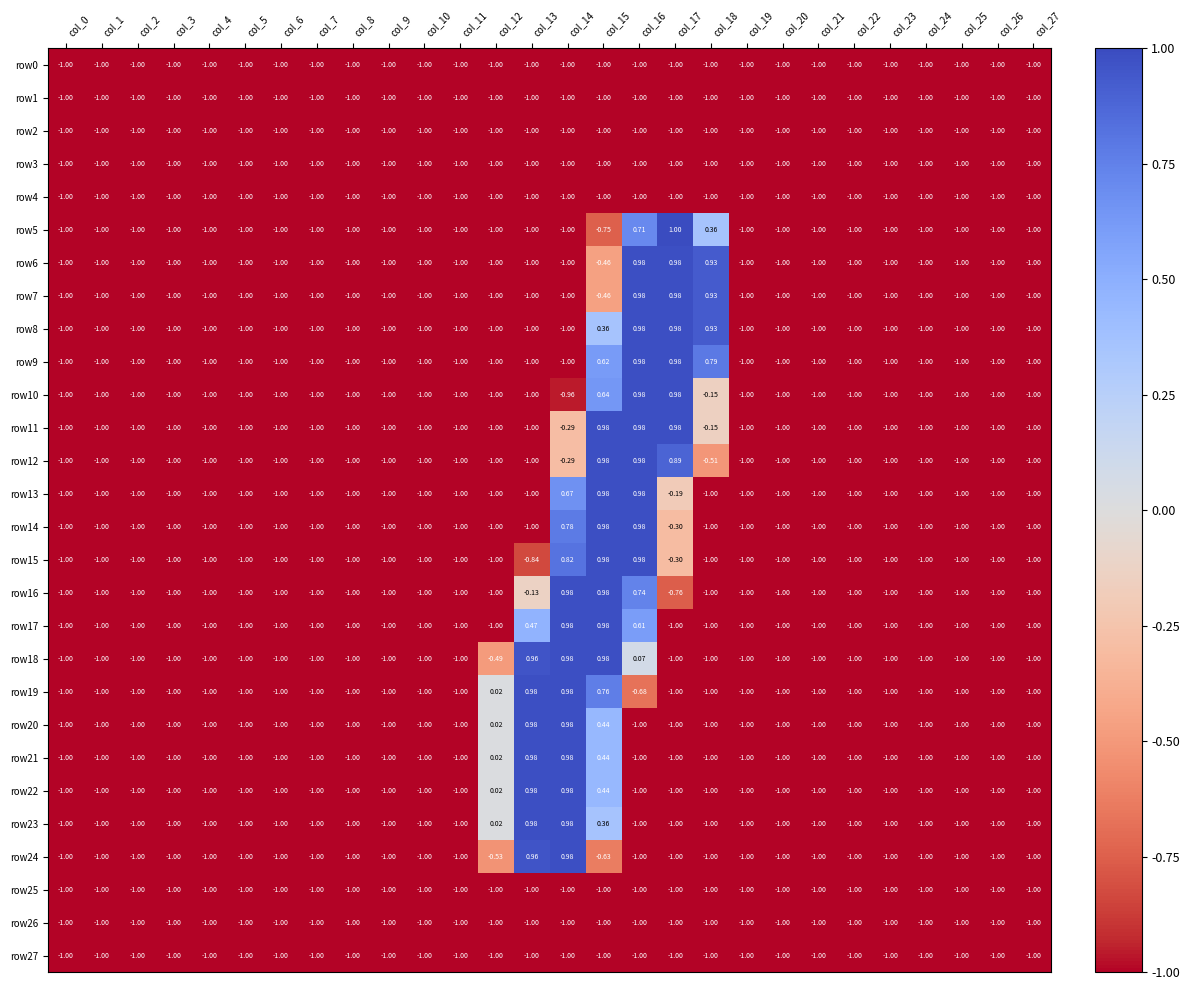

Is the value of row23 at col_14 greater than the value of row8 at col_8?

Yes